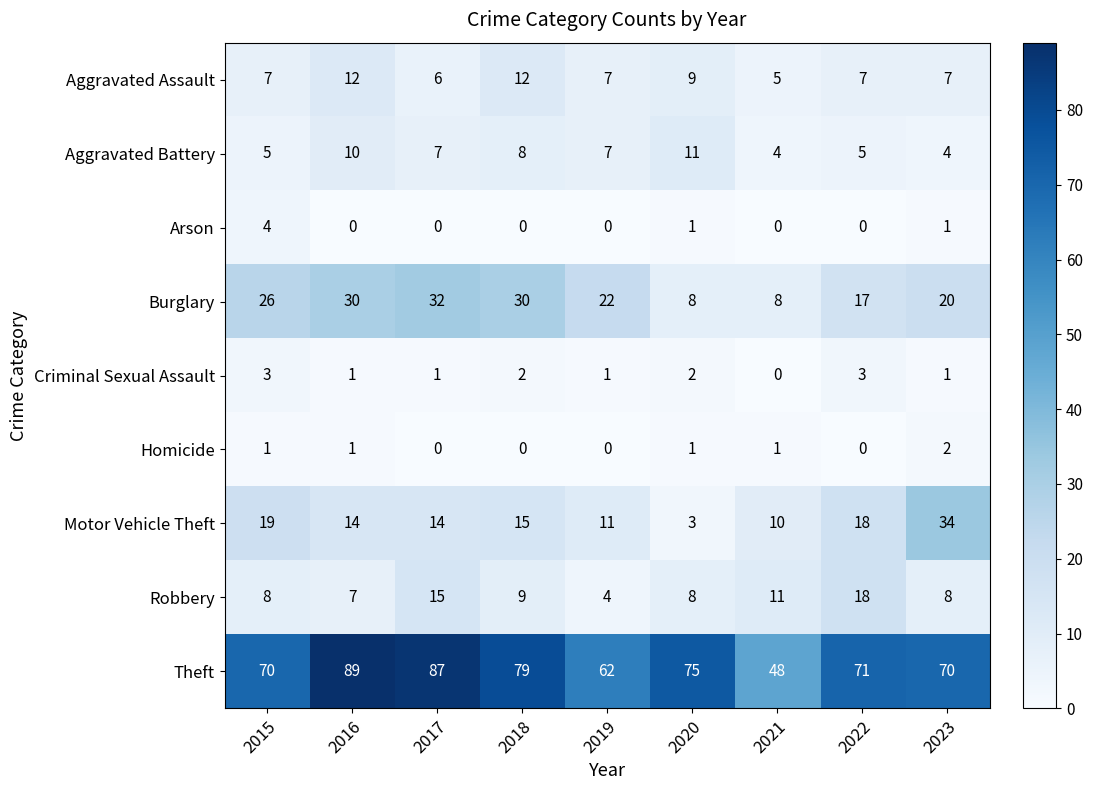

How many categories are shown in the chart?

9